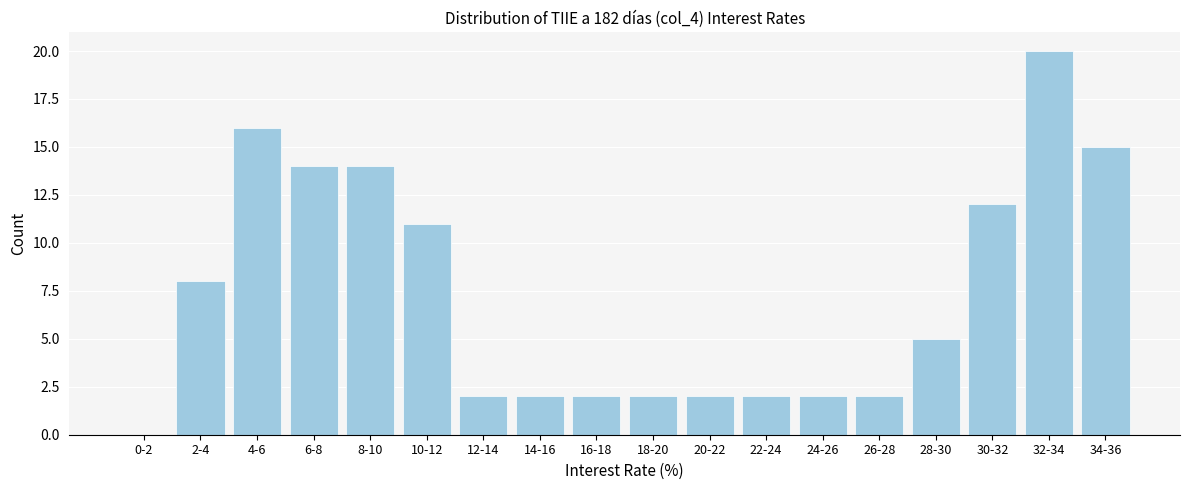

Reading right to left, what are all the values shown in this chart?

34-36=15	32-34=20	30-32=12	28-30=5	26-28=2	24-26=2	22-24=2	20-22=2	18-20=2	16-18=2	14-16=2	12-14=2	10-12=11	8-10=14	6-8=14	4-6=16	2-4=8	0-2=0